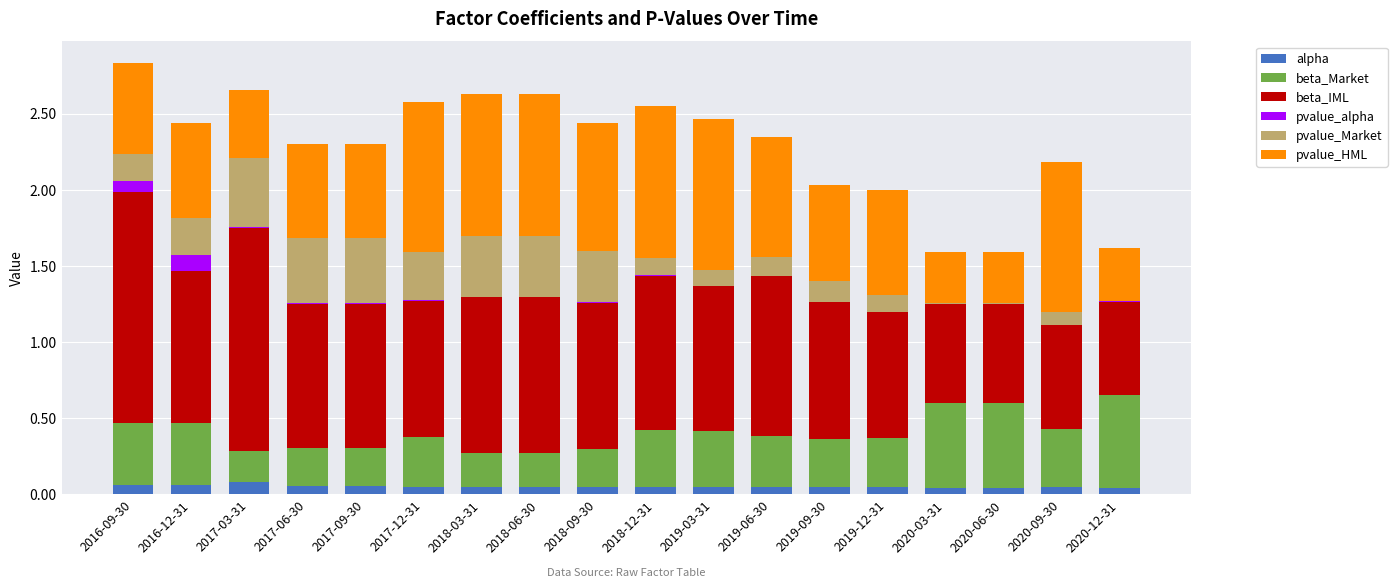

What is the label of the 14th bar from the left?

2019-12-31